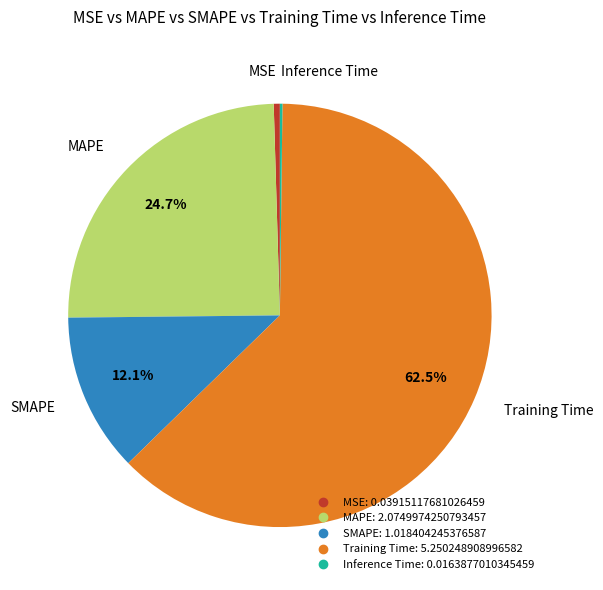

What is the majority slice?

Training Time